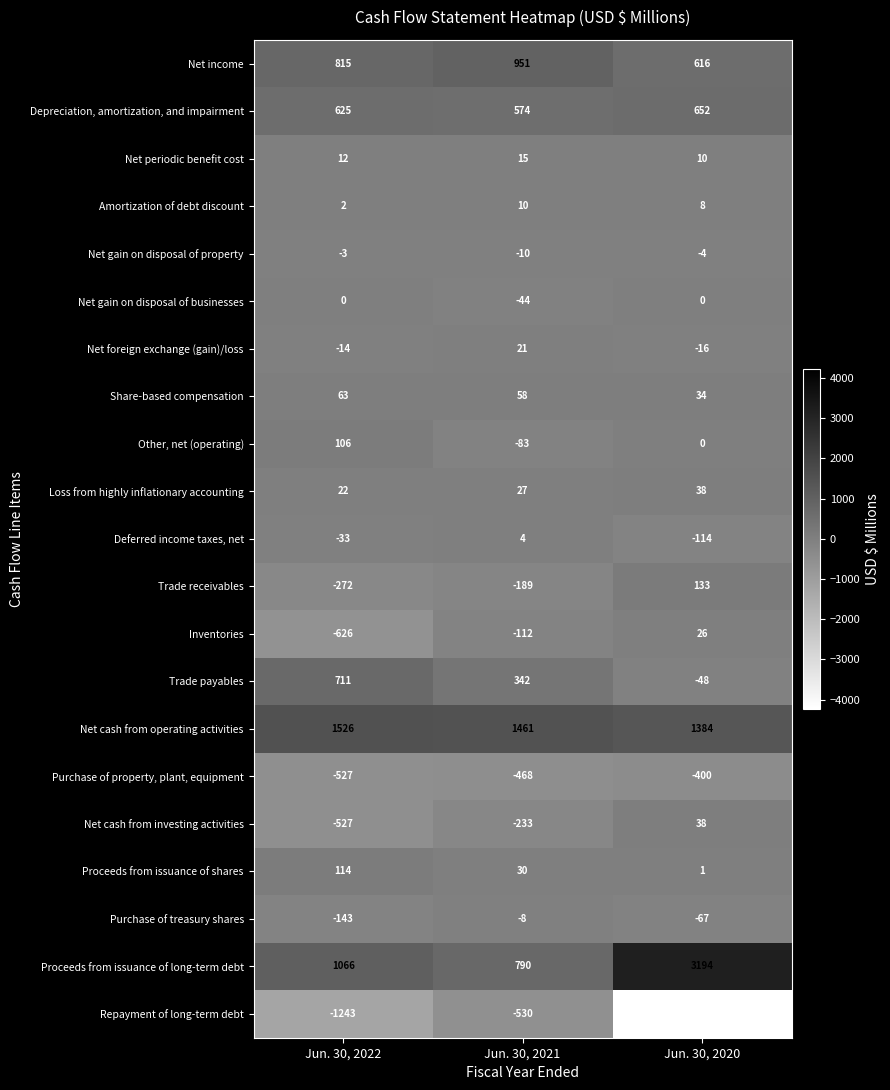

At which category is the sum across all series the highest?

Jun. 30, 2021